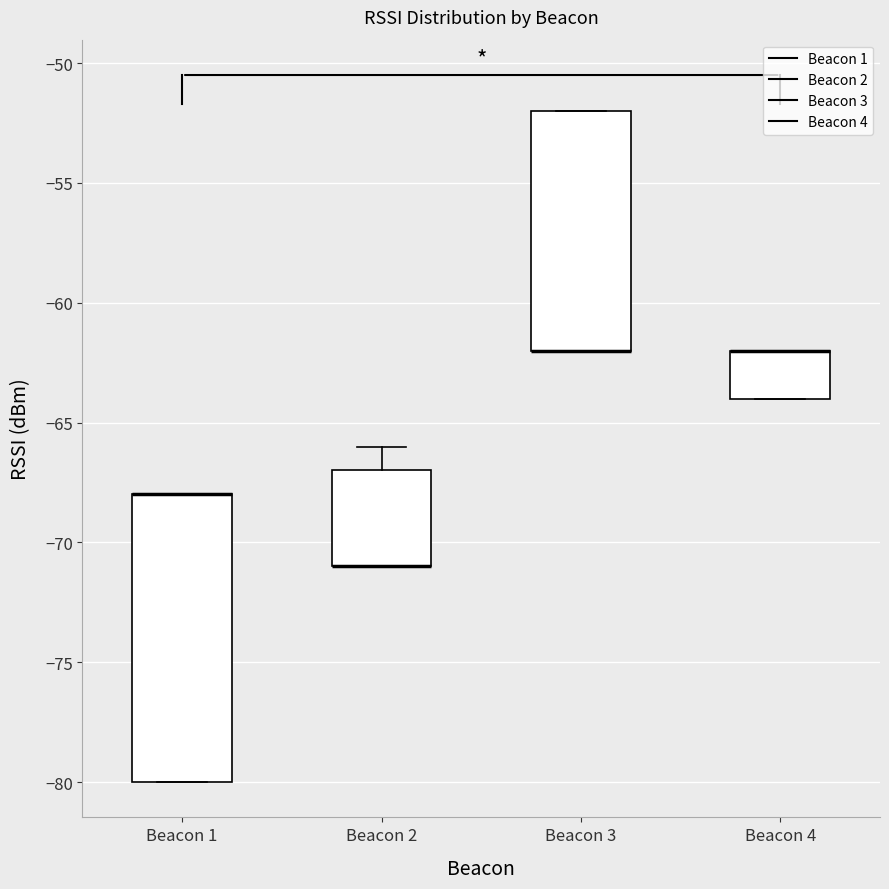

Where is the upper edge of the box for Beacon 1 on the y-axis? The values are not printed on the chart, so give them approximately, as read against the axis.

-68